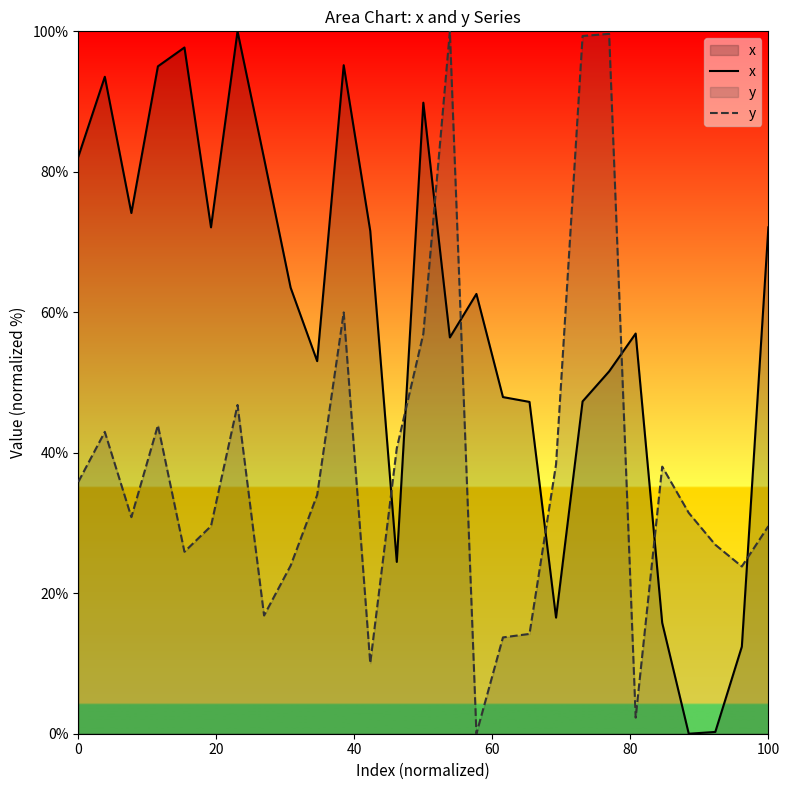

How many times do x and y cross each other?

8